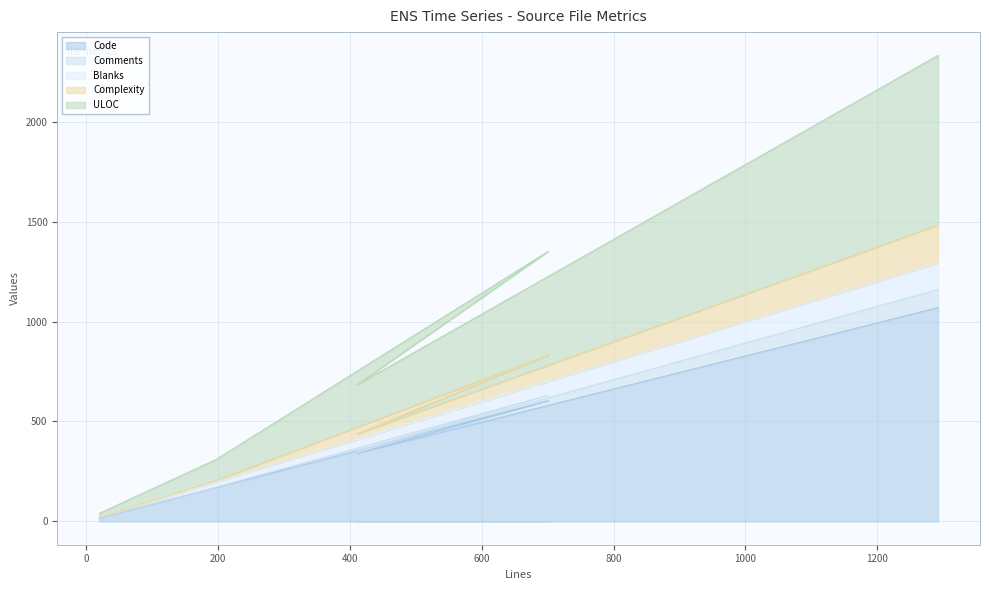

What is the highest value of the Code series?

1069